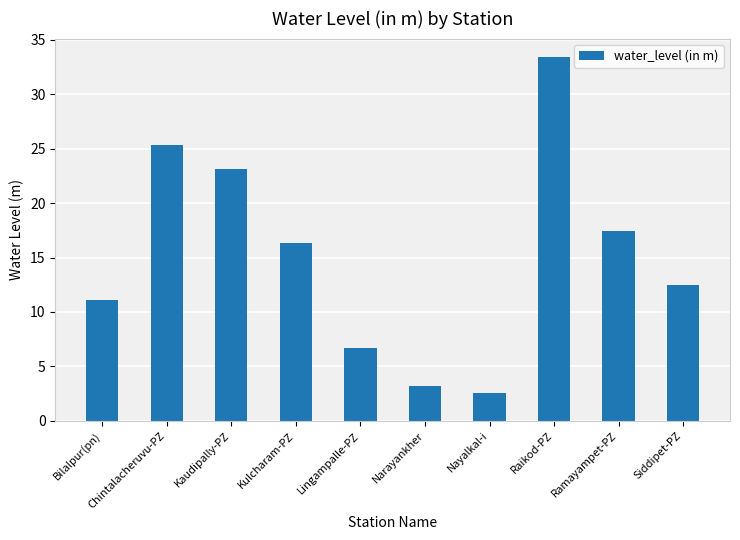

What is the sum of the values at Siddipet-PZ and Chintalacheruvu-PZ?

37.8